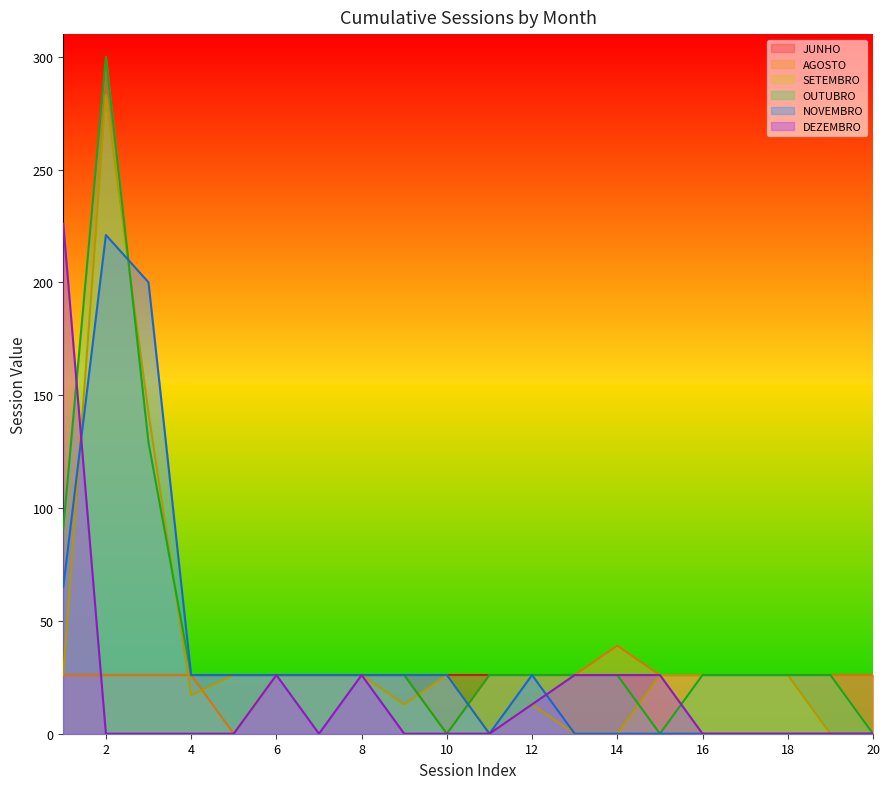

Which series has the widest spread of values?

OUTUBRO